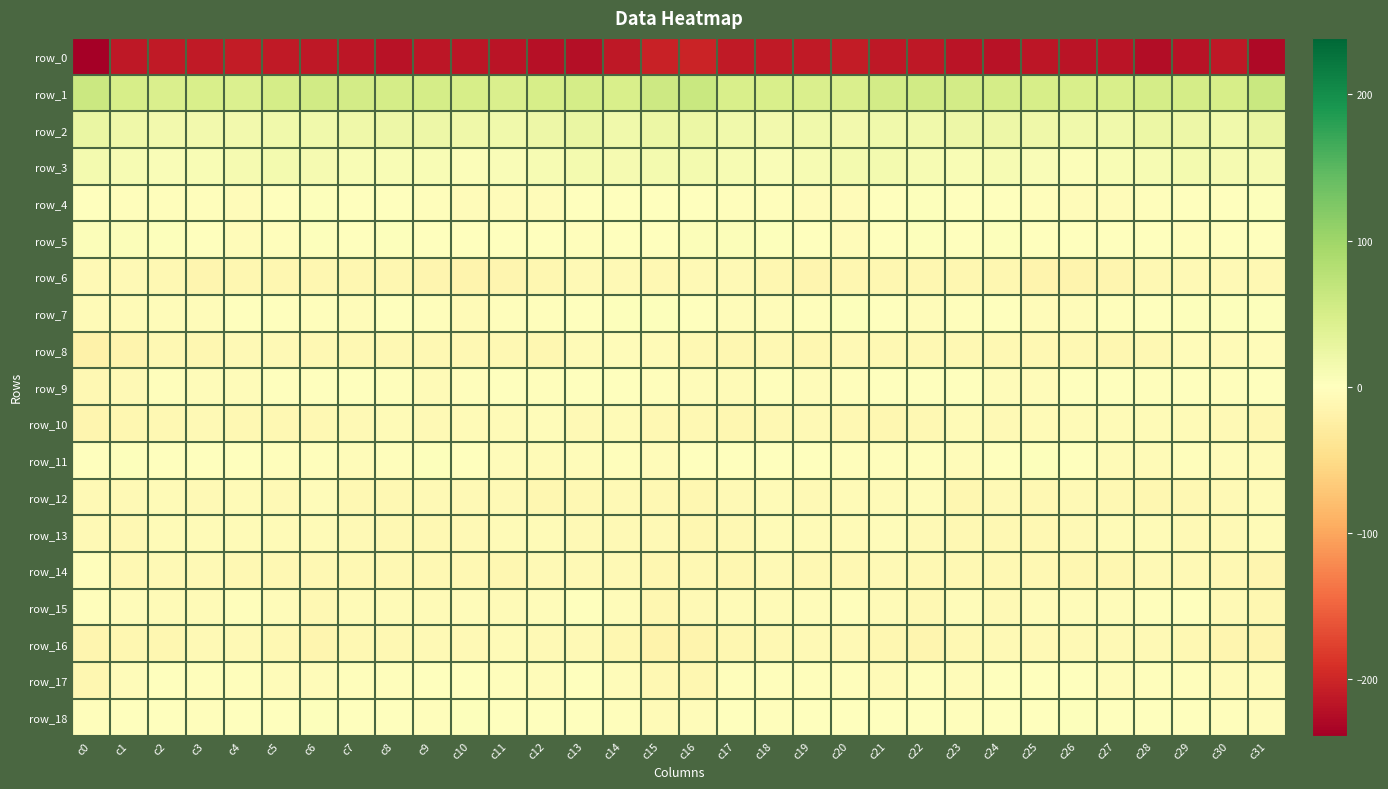

Which series changed the most between c4 and c24?

row_0